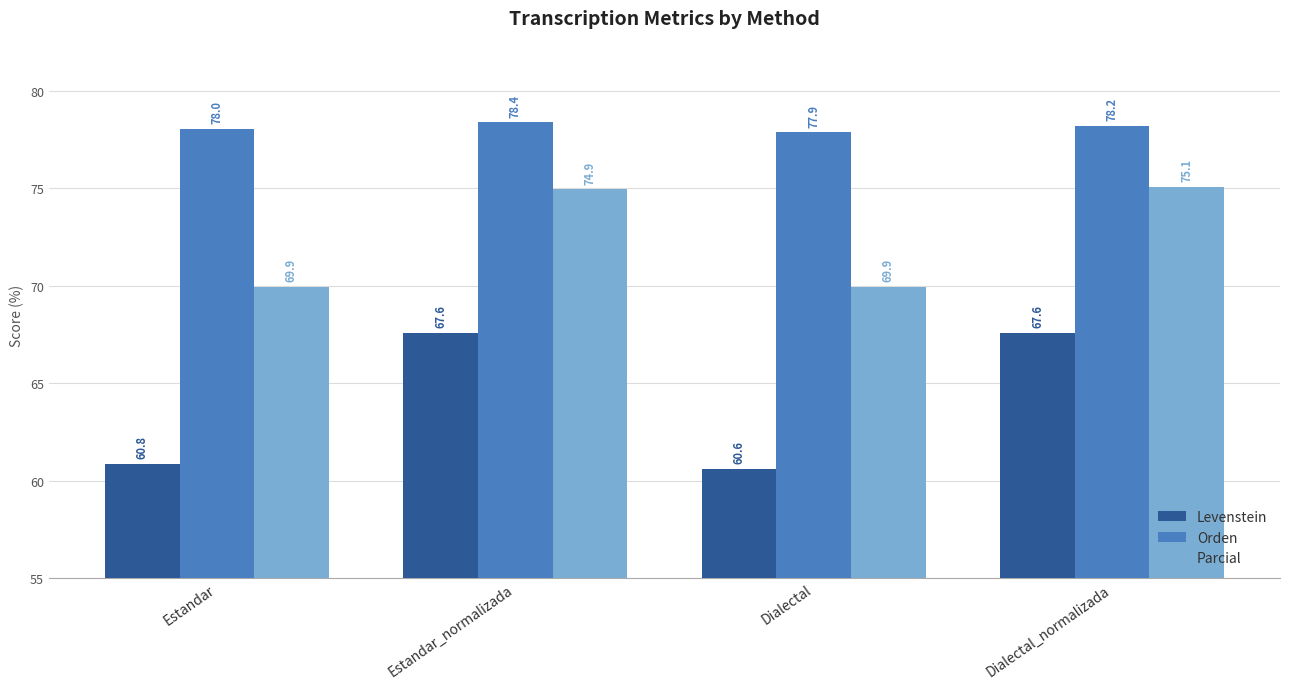

What is the minimum value for Levenstein?

60.6